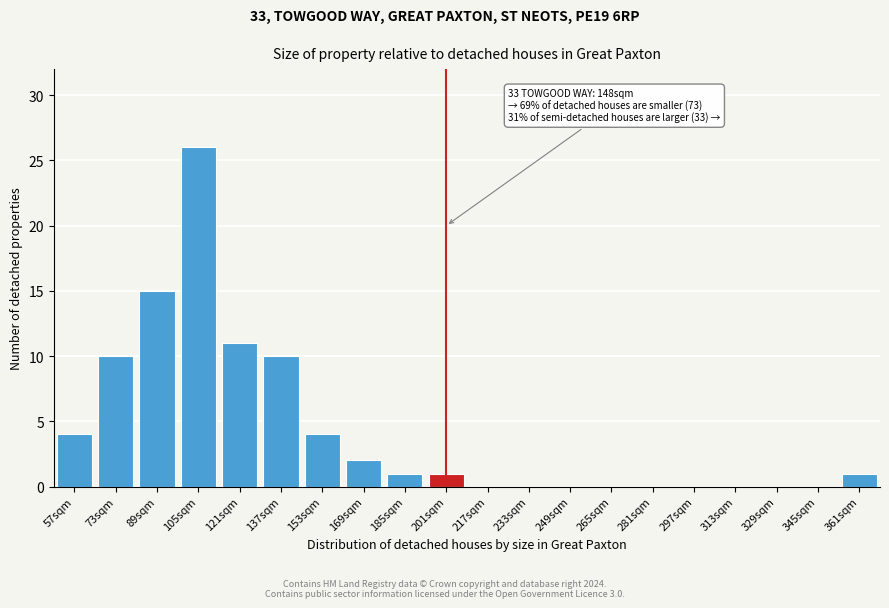

Reading left to right, extract all data points from this chart.

57sqm=4	73sqm=10	89sqm=15	105sqm=26	121sqm=11	137sqm=10	153sqm=4	169sqm=2	185sqm=1	201sqm=1	217sqm=0	233sqm=0	249sqm=0	265sqm=0	281sqm=0	297sqm=0	313sqm=0	329sqm=0	345sqm=0	361sqm=1